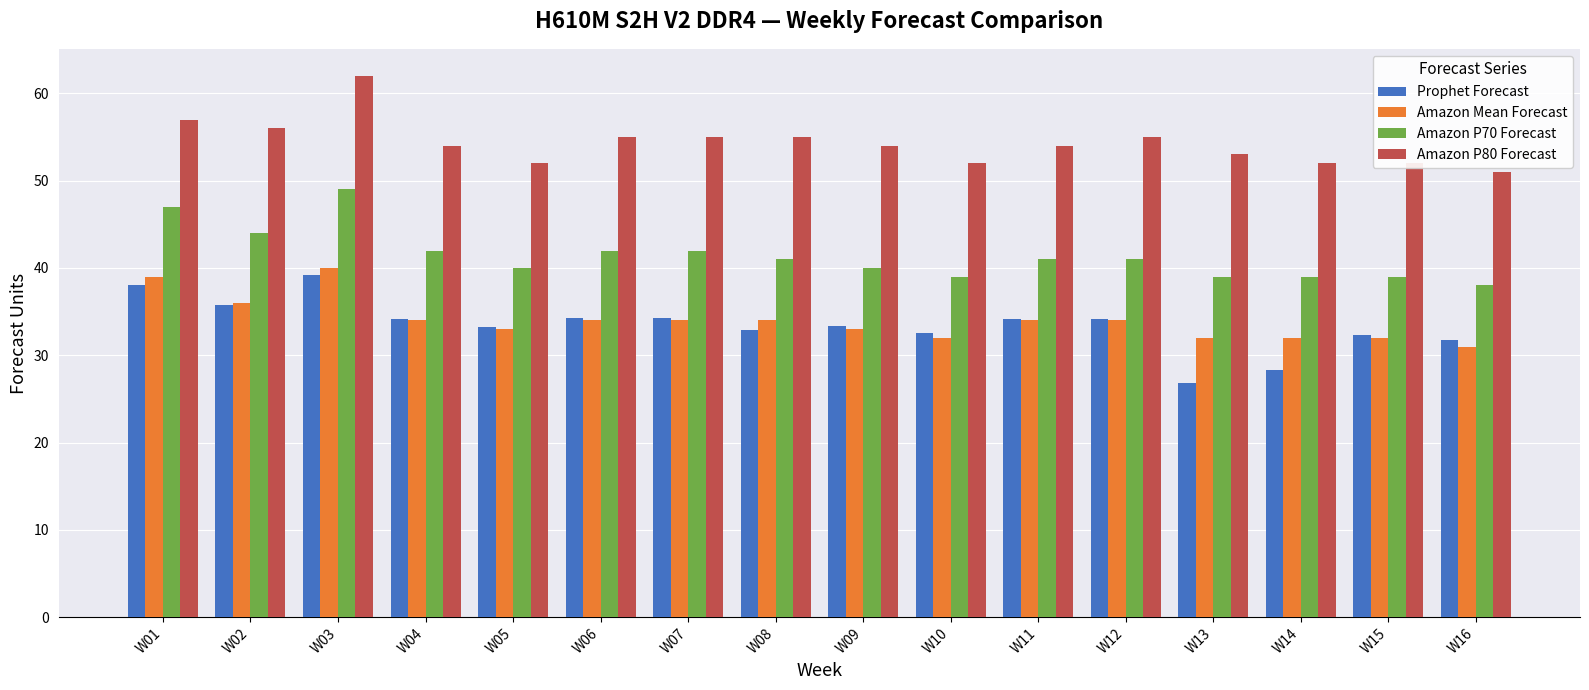

Is it true that Amazon P80 Forecast equals 36.2 at W14?

False